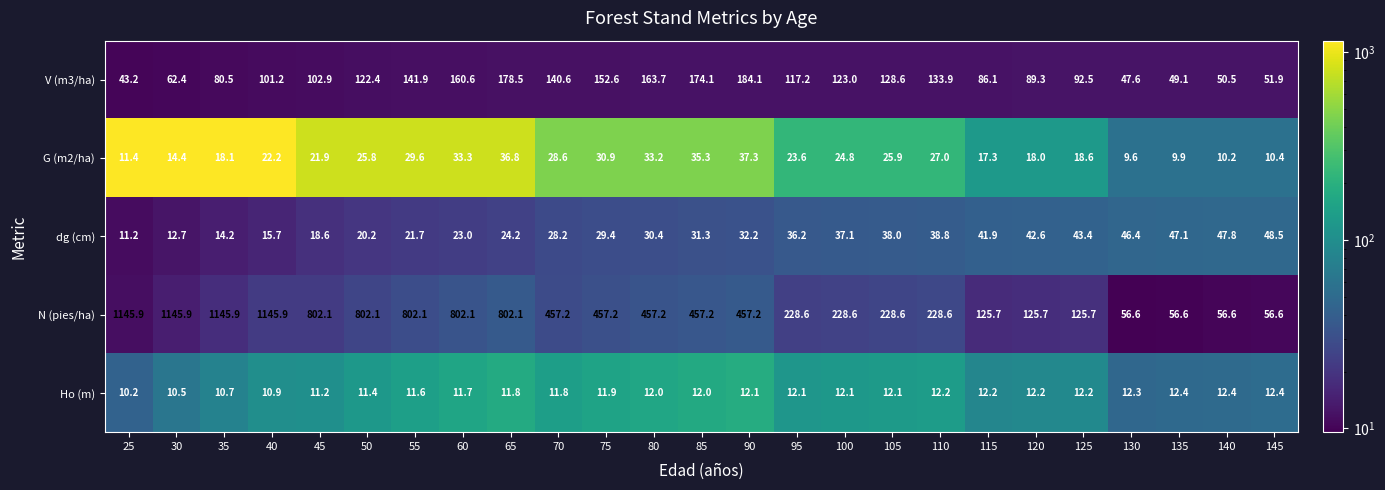

What is the total value across all series at 85?

709.9